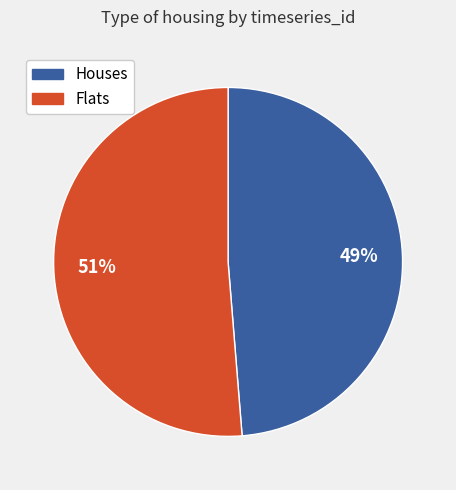

Combined, do Flats and Houses account for over 50%?

Yes